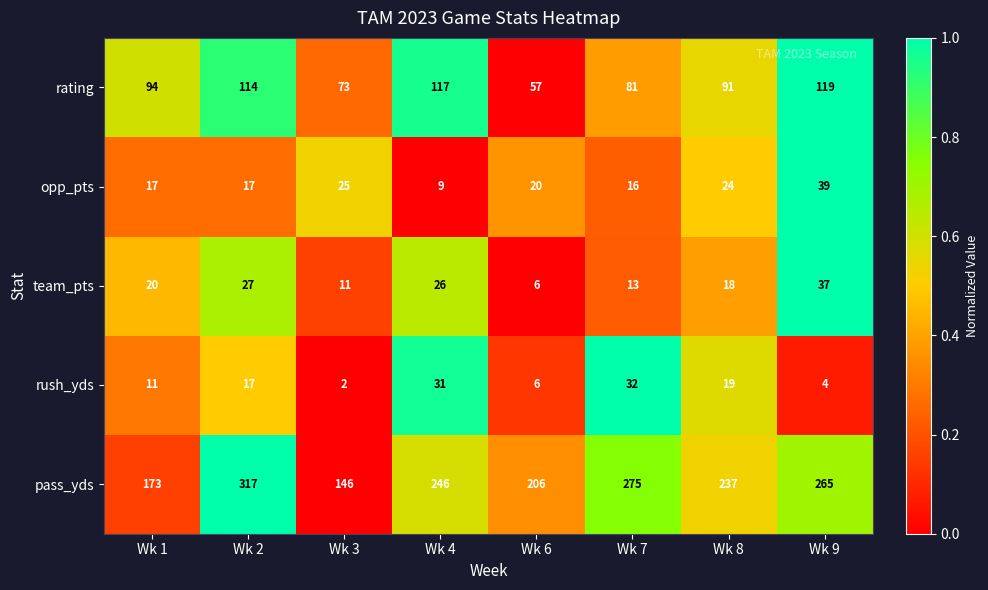

Rank the series at Wk 3 from highest to lowest value.

pass_yds, rating, opp_pts, team_pts, rush_yds